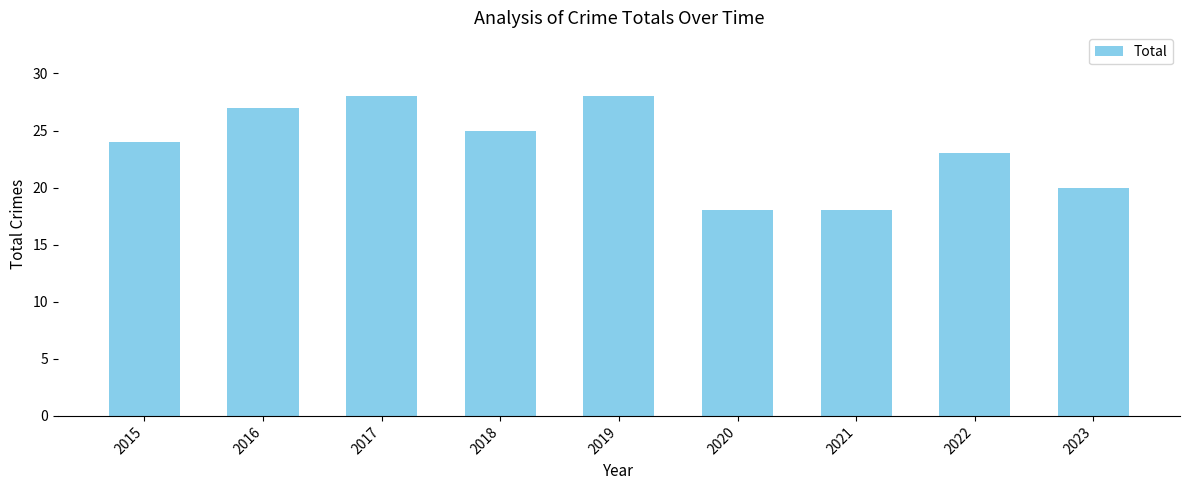

What is the greatest value displayed?

28